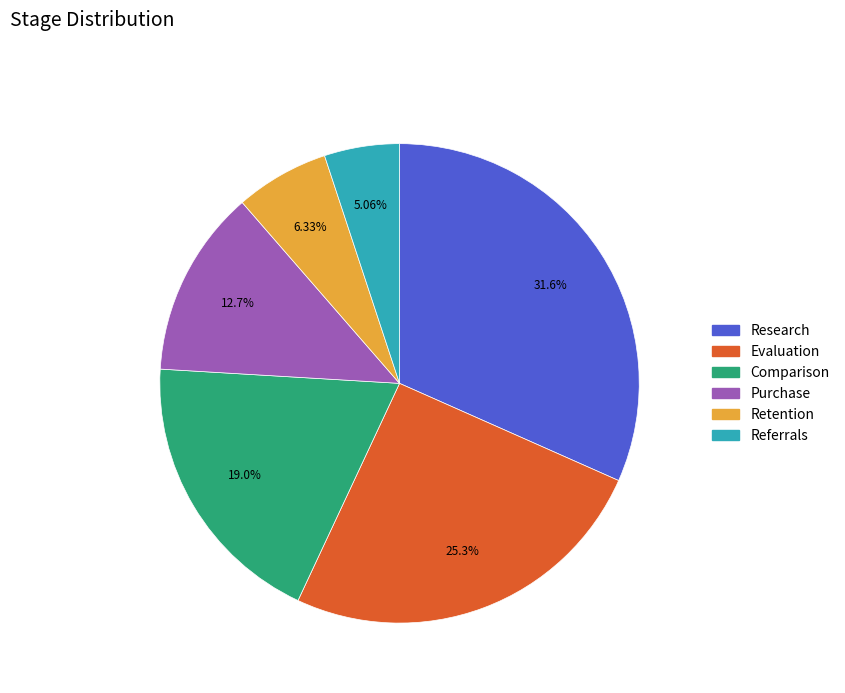

Which has a higher value, Comparison or Research?

Research